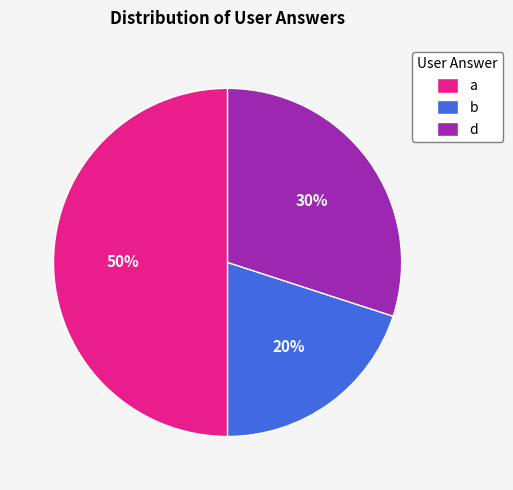

Approximately how many times larger is the value at d compared to a?

0.6